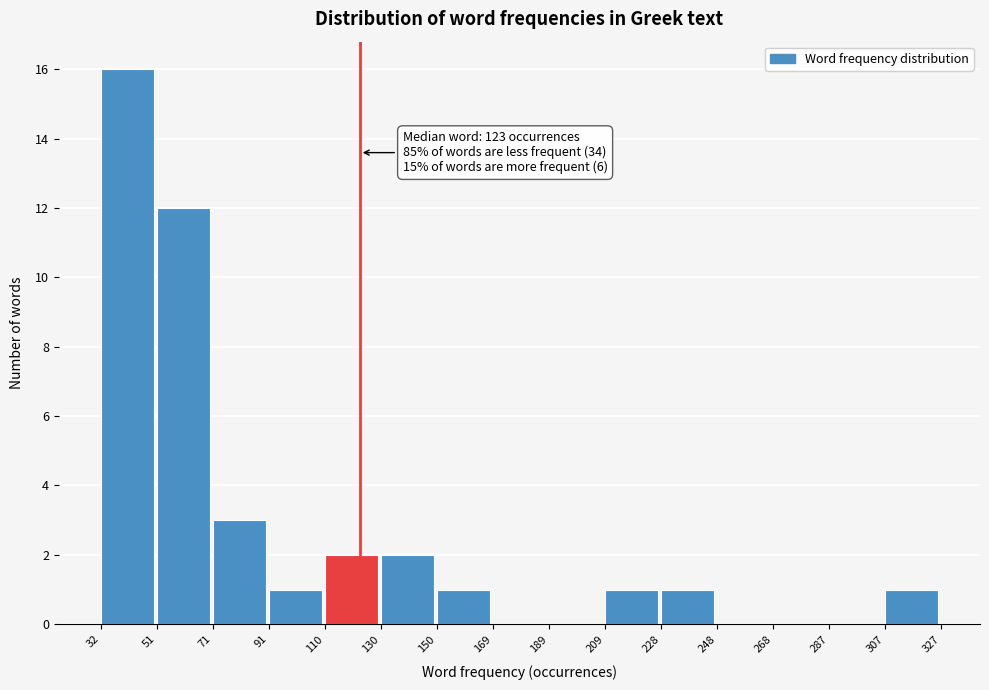

Which range on the x-axis has the tallest bar?

32 to 51